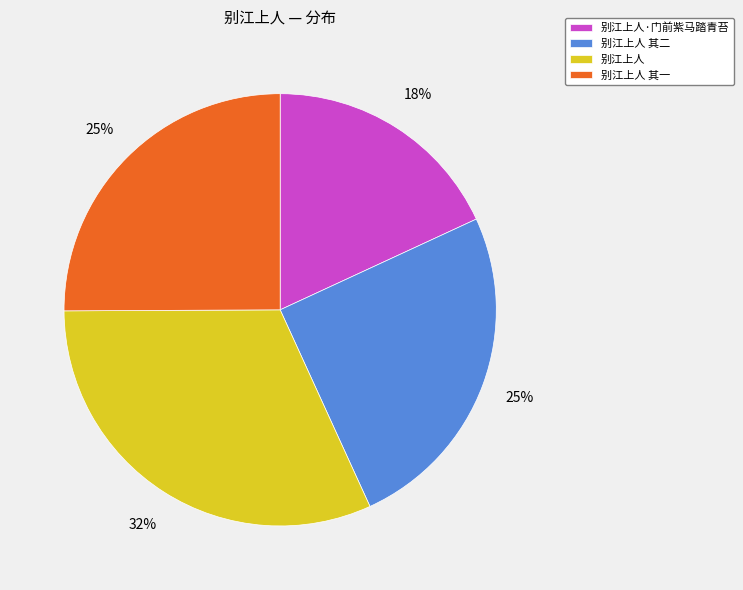

To the nearest percent, what is the difference between the largest and smallest slice percentages?

14%